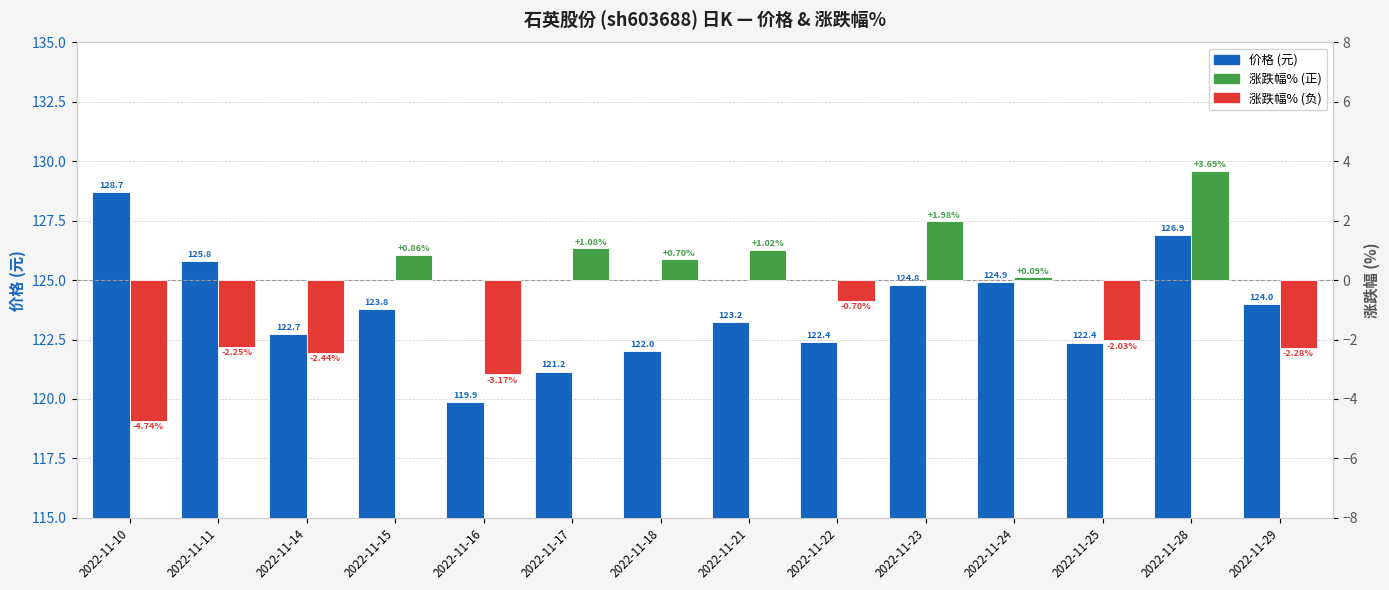

Reading left to right, what are all the values shown in this chart?

价格 (元): 128.7	125.8	122.7	123.8	119.9	121.2	122.0	123.2	122.4	124.8	124.9	122.4	126.9	124.0
涨跌幅%: -4.7	-2.2	-2.4	0.9	-3.2	1.1	0.7	1.0	-0.7	2.0	0.1	-2.0	3.7	-2.3